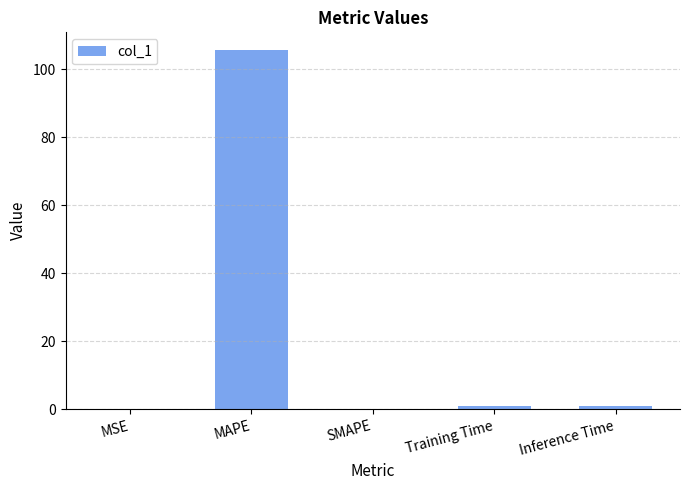

Is it true that the value at MSE is 0.0?

True